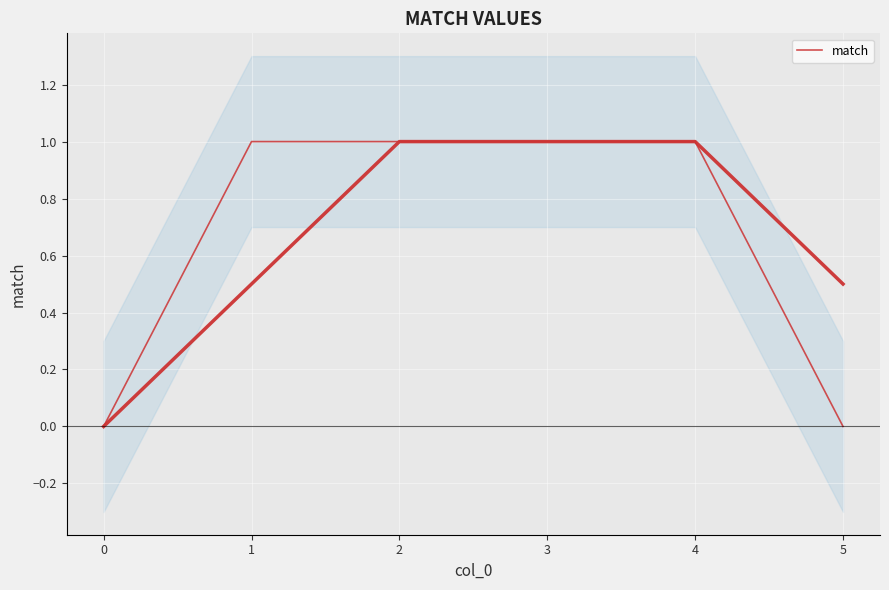

Reading right to left, list all the values displayed in this chart.

0	1	1	1	1	0